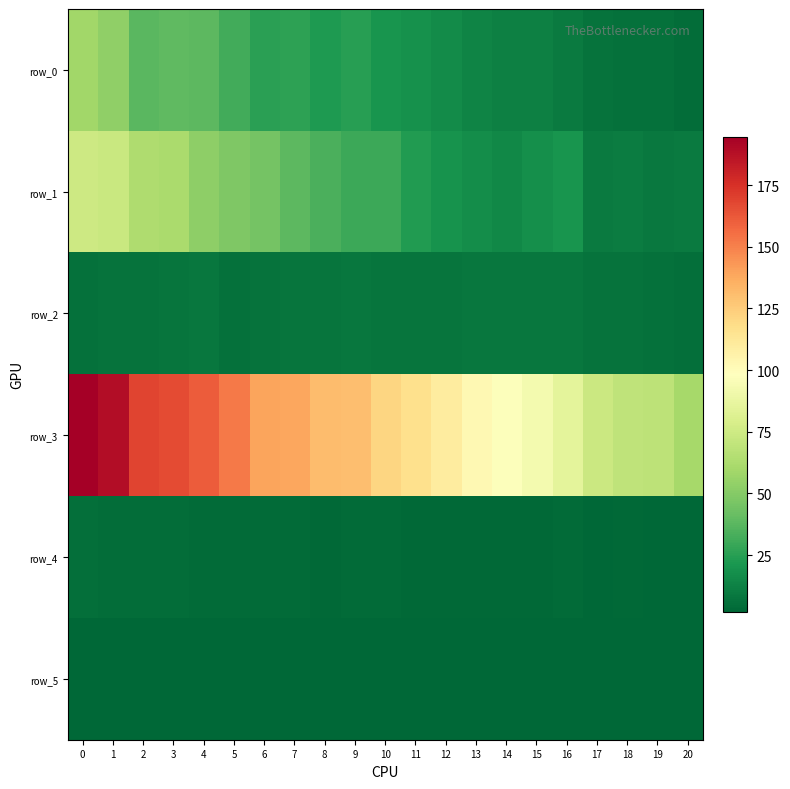

Between 9 and 16, which series saw the biggest shift?

row_3